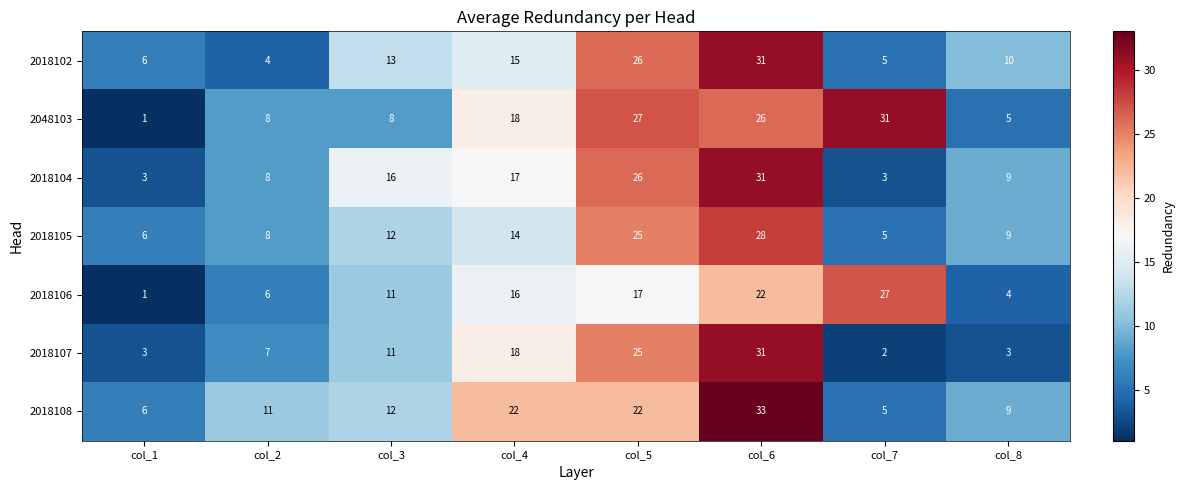

True or false: 2018104 has a value of 26 at col_5.

True